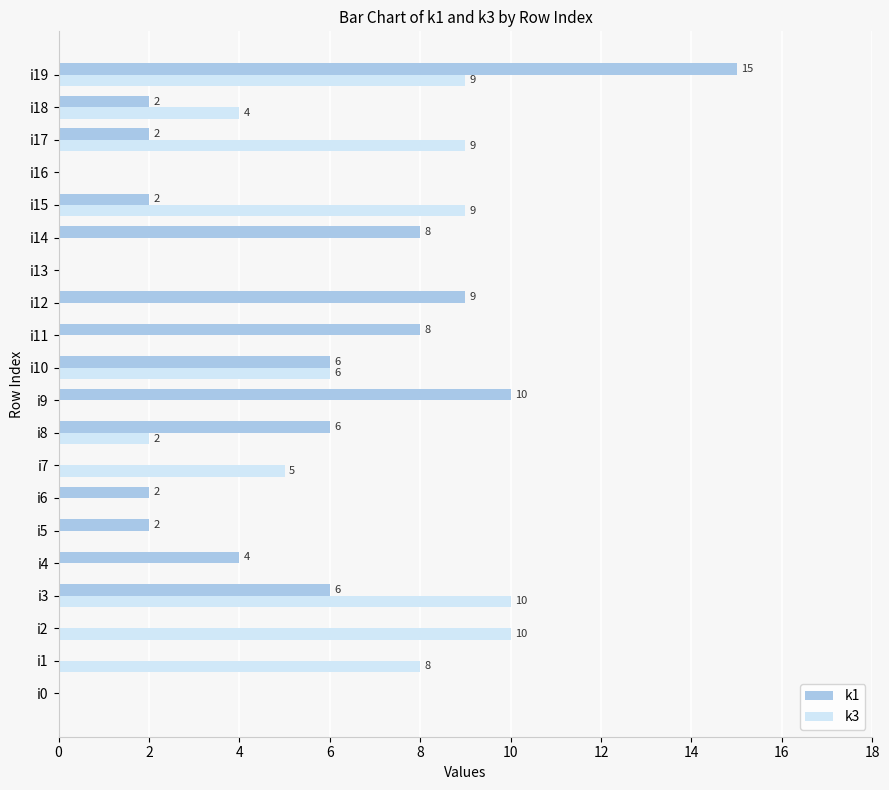

At which label is k3 closest to 5?

i7